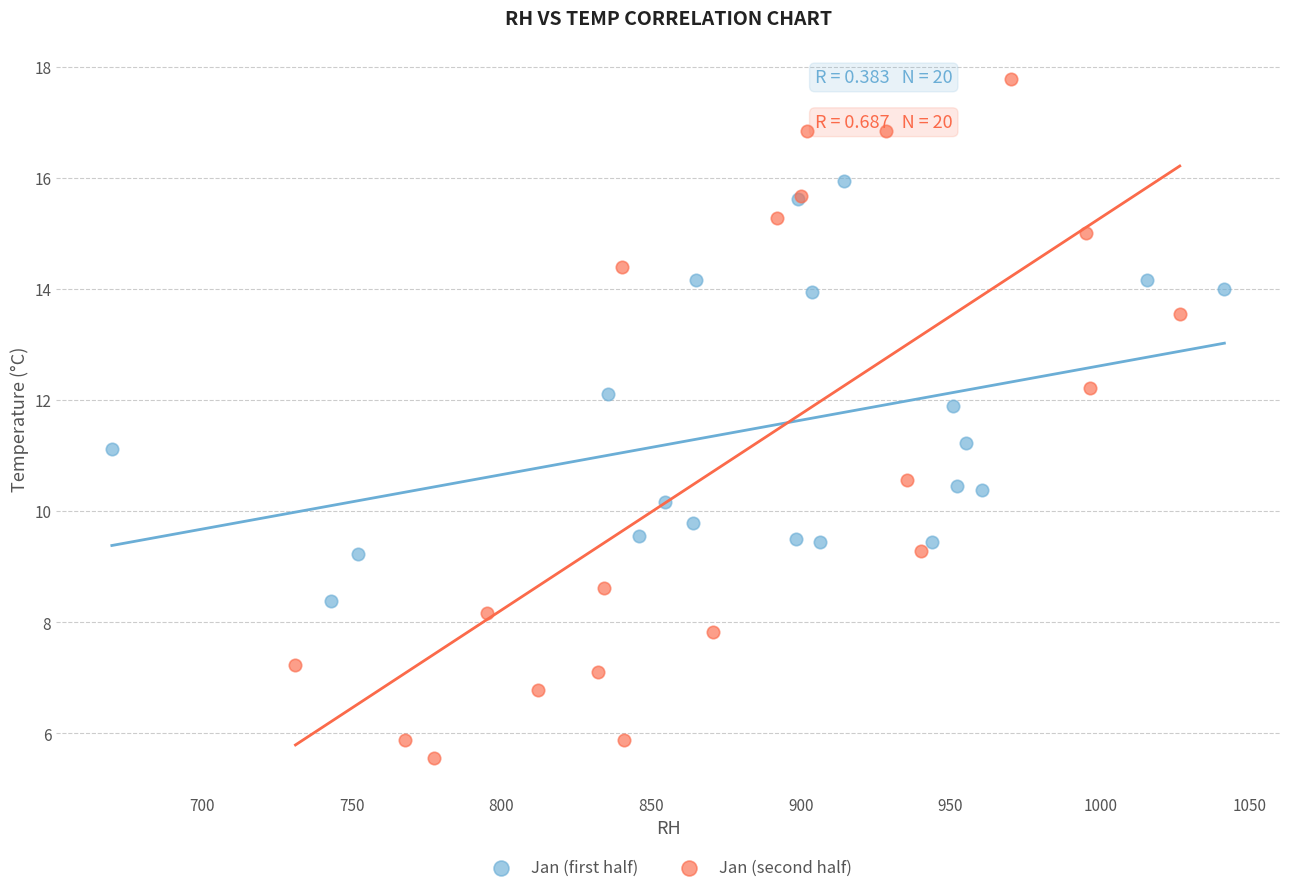

Which series contains the lowest Y value?

Jan (second half)